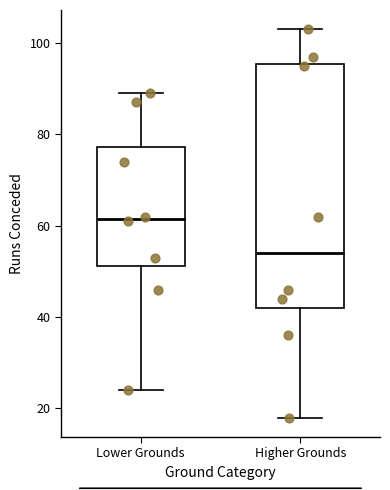

Reading left to right, read every box against the y-axis: the position of its median line, the range the box covers, and the ends of its whiskers. The values are not printed on the chart, so give them approximately, as read against the axis.

Lower Grounds: median 62, box 52 to 78, whiskers 24 to 90
Higher Grounds: median 54, box 42 to 96, whiskers 18 to 104